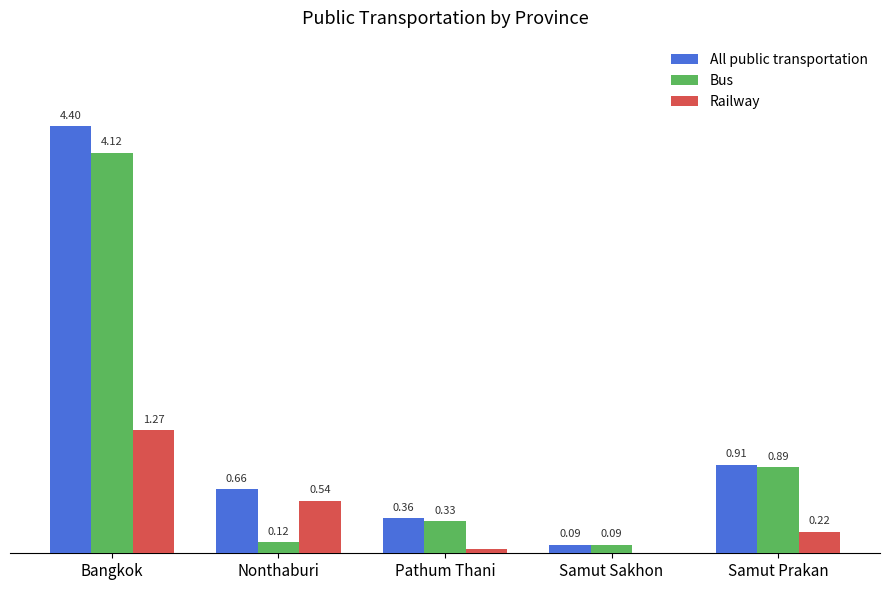

Does the chart contain stacked bars?

No